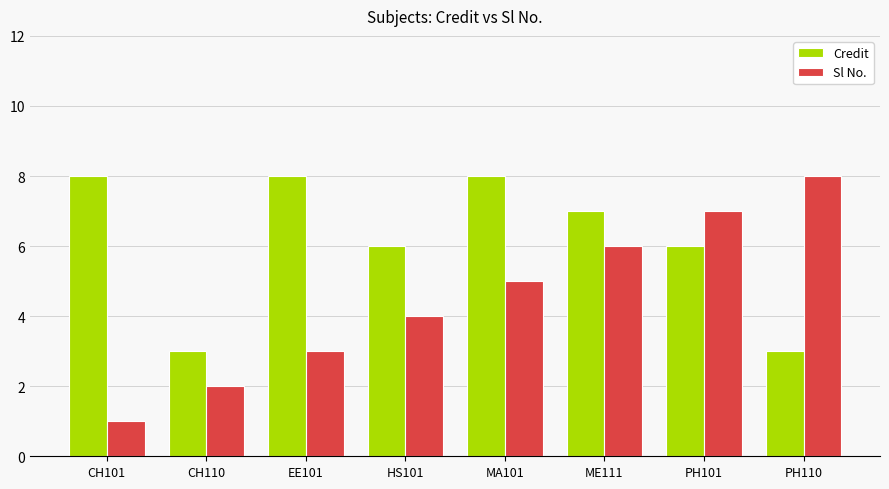

Between CH101 and HS101, which series saw the biggest shift?

Sl No.